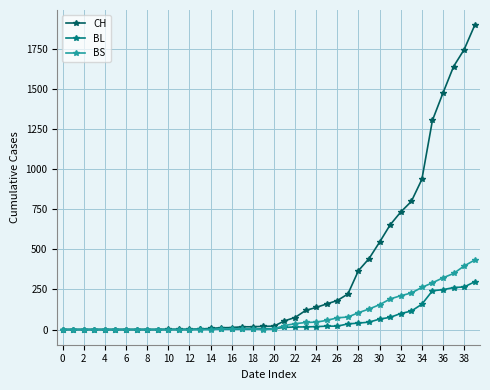

List the series in order of their peak value, highest first.

CH, BS, BL